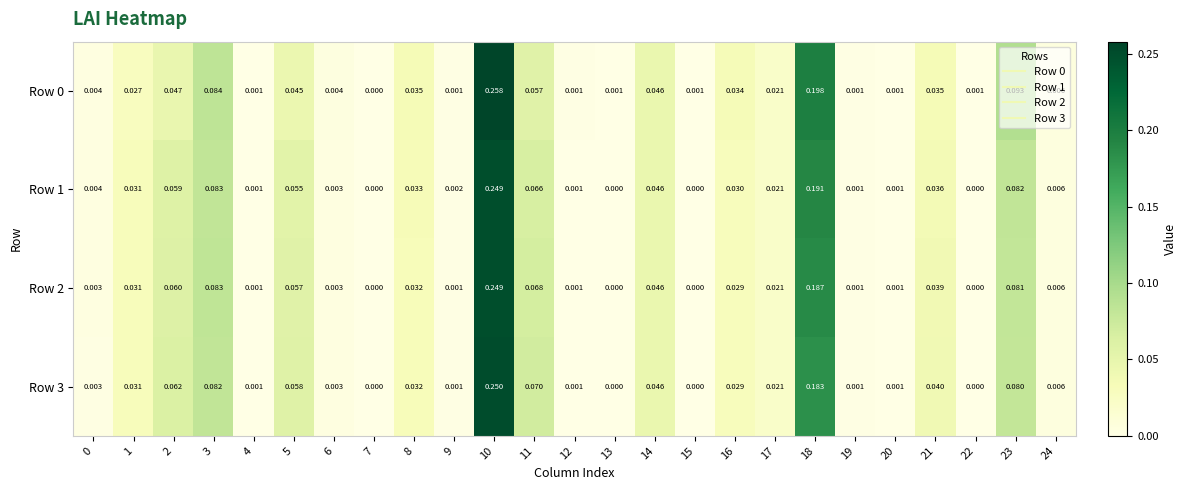

Is the value of Row 2 at 17 greater than the value of Row 1 at 3?

No